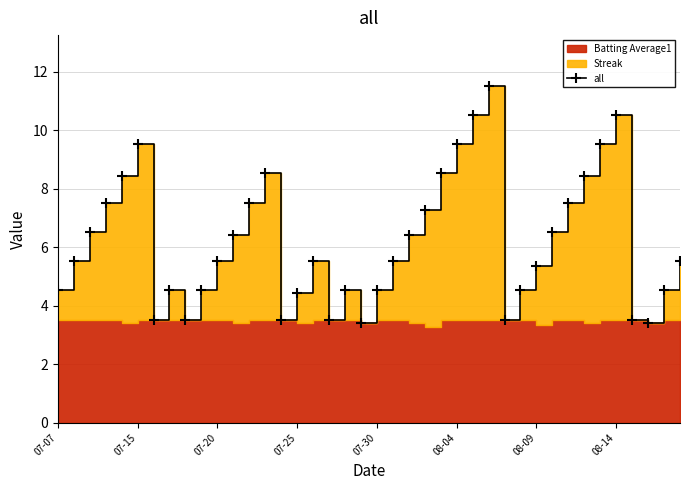

What is the difference between the maximum and minimum values?

8.1